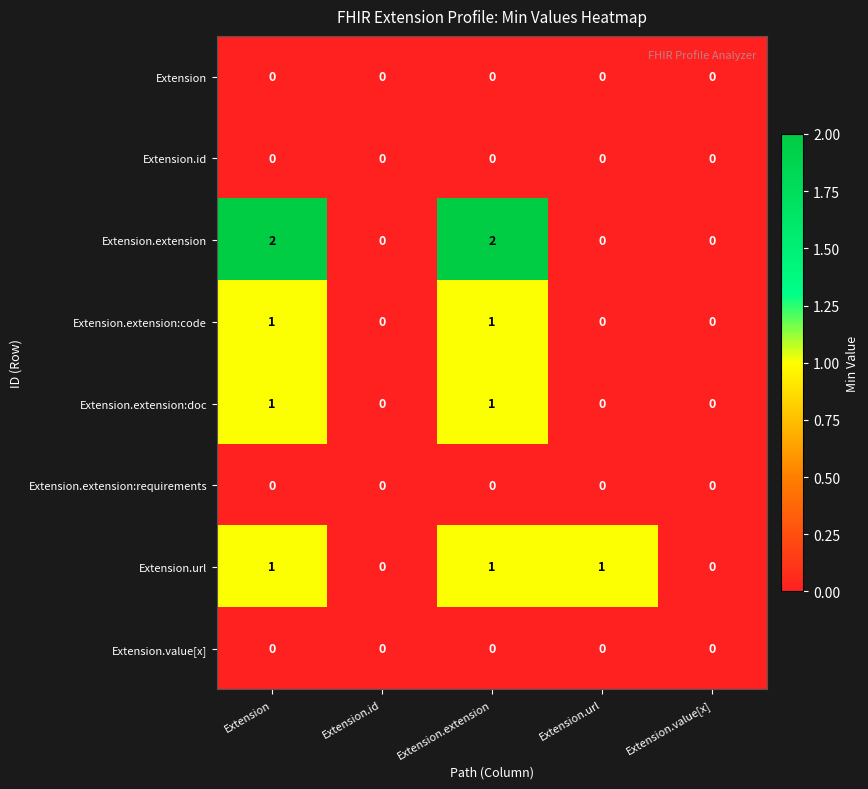

Count the Extension.extension:code values in the range 0 to 1.

5